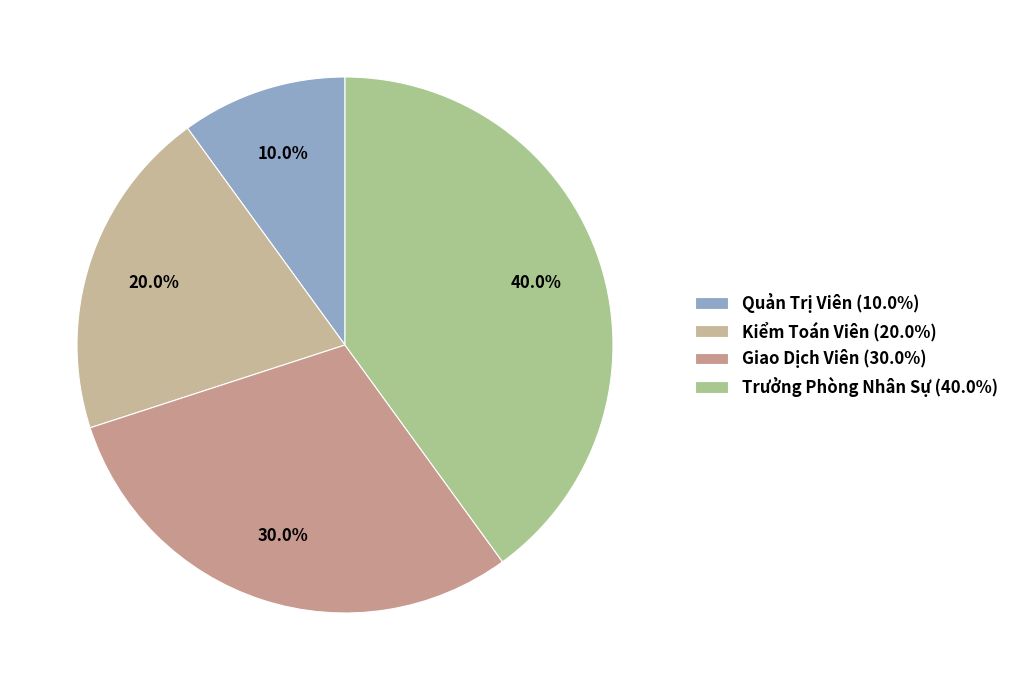

What percentage do Kiểm Toán Viên and Quản Trị Viên together represent?

30.0%